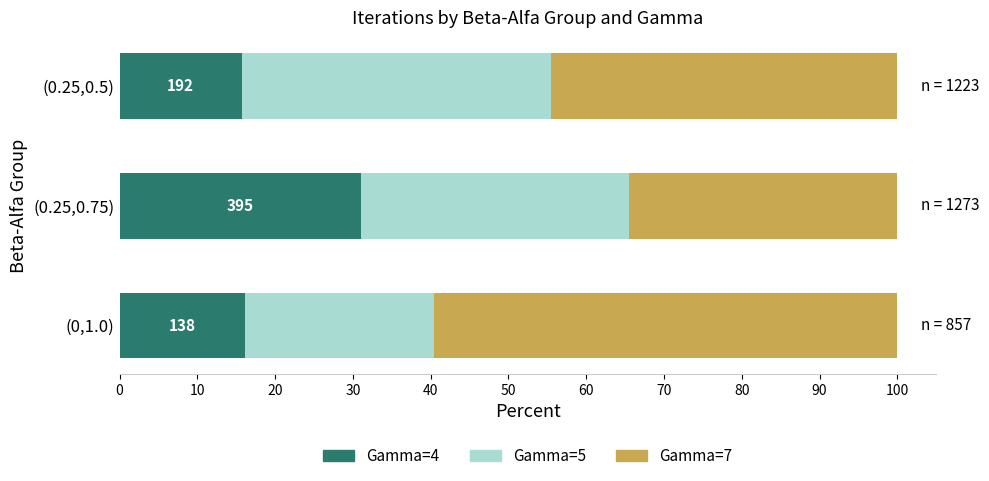

The value of Gamma=4 at (0.25,0.75) is 31.0. True or false?

True